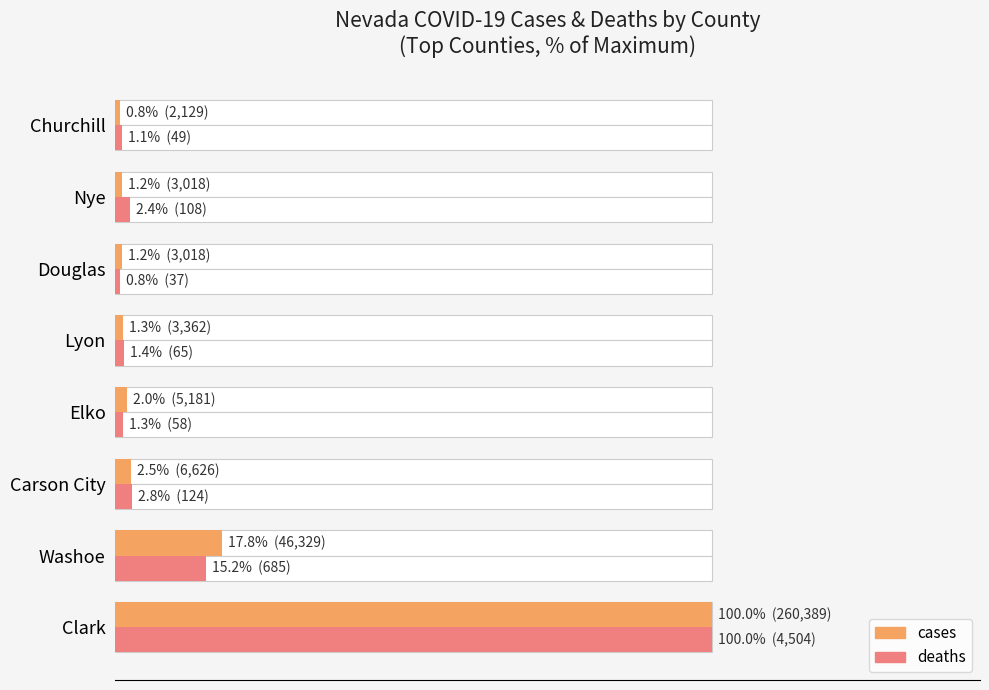

Does the chart contain any negative values?

No